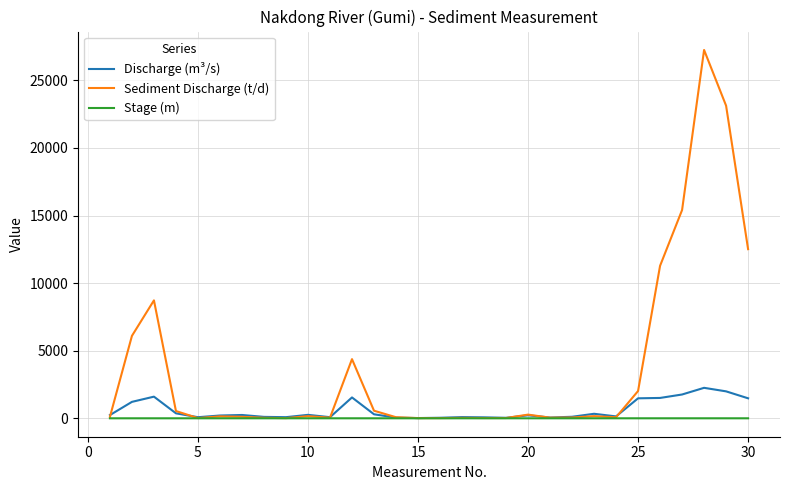

Which series has the largest range (max minus min)?

Sediment Discharge (t/d)